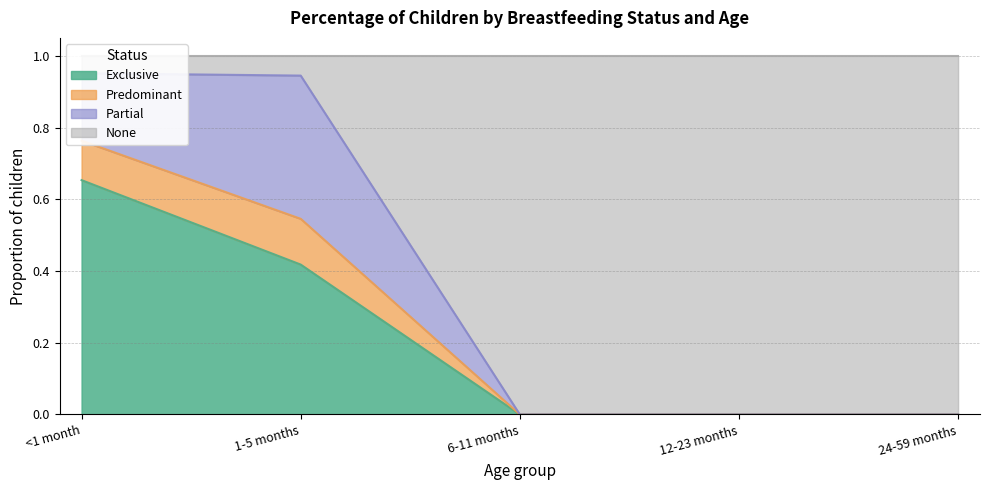

Is it true that Exclusive equals 0.1 at 1-5 months?

False